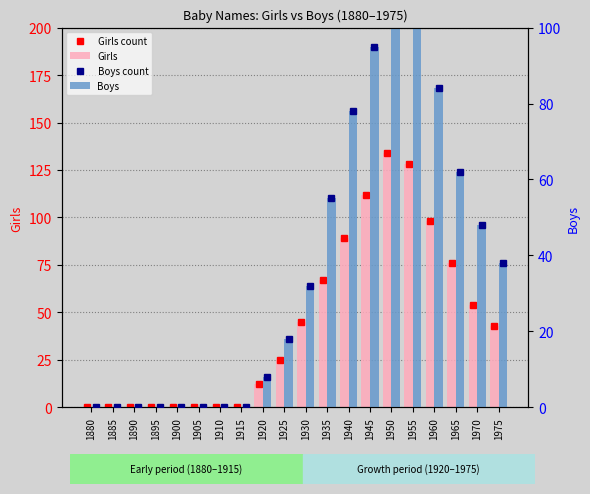

Reading left to right, list all the values displayed in this chart.

Girls: 0	0	0	0	0	0	0	0	12	25	45	67	89	112	134	128	98	76	54	43
Boys: 0	0	0	0	0	0	0	0	8	18	32	55	78	95	110	105	84	62	48	38